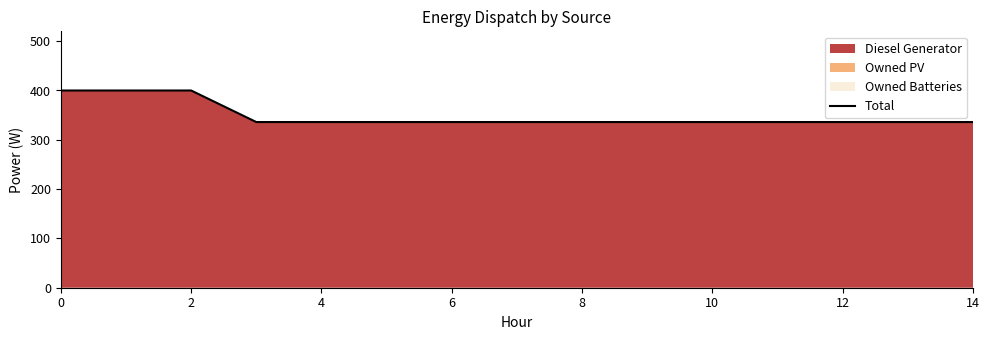

What is the difference between the second highest and minimum values?

64